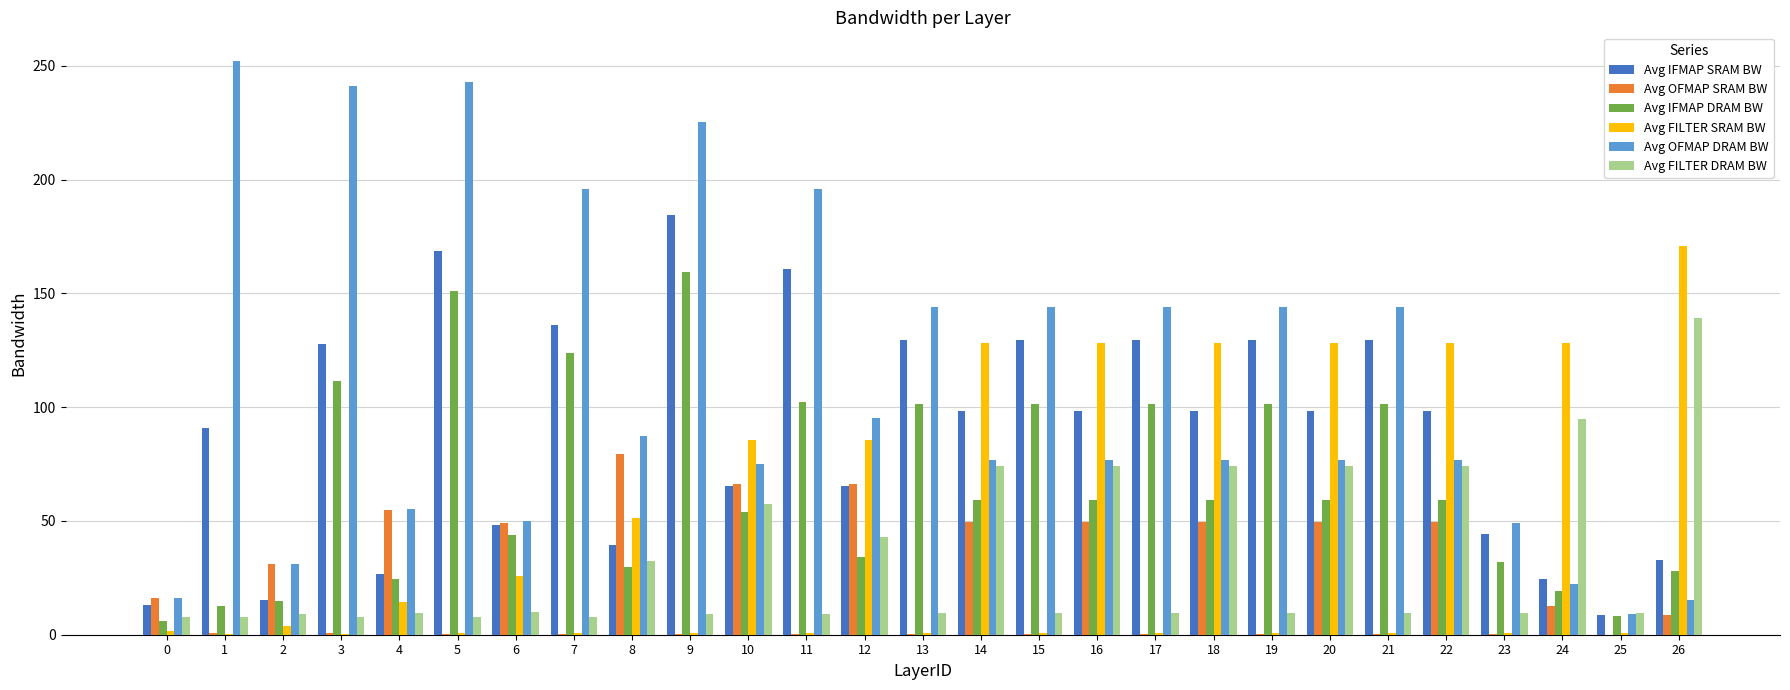

How many groups of bars are there?

27